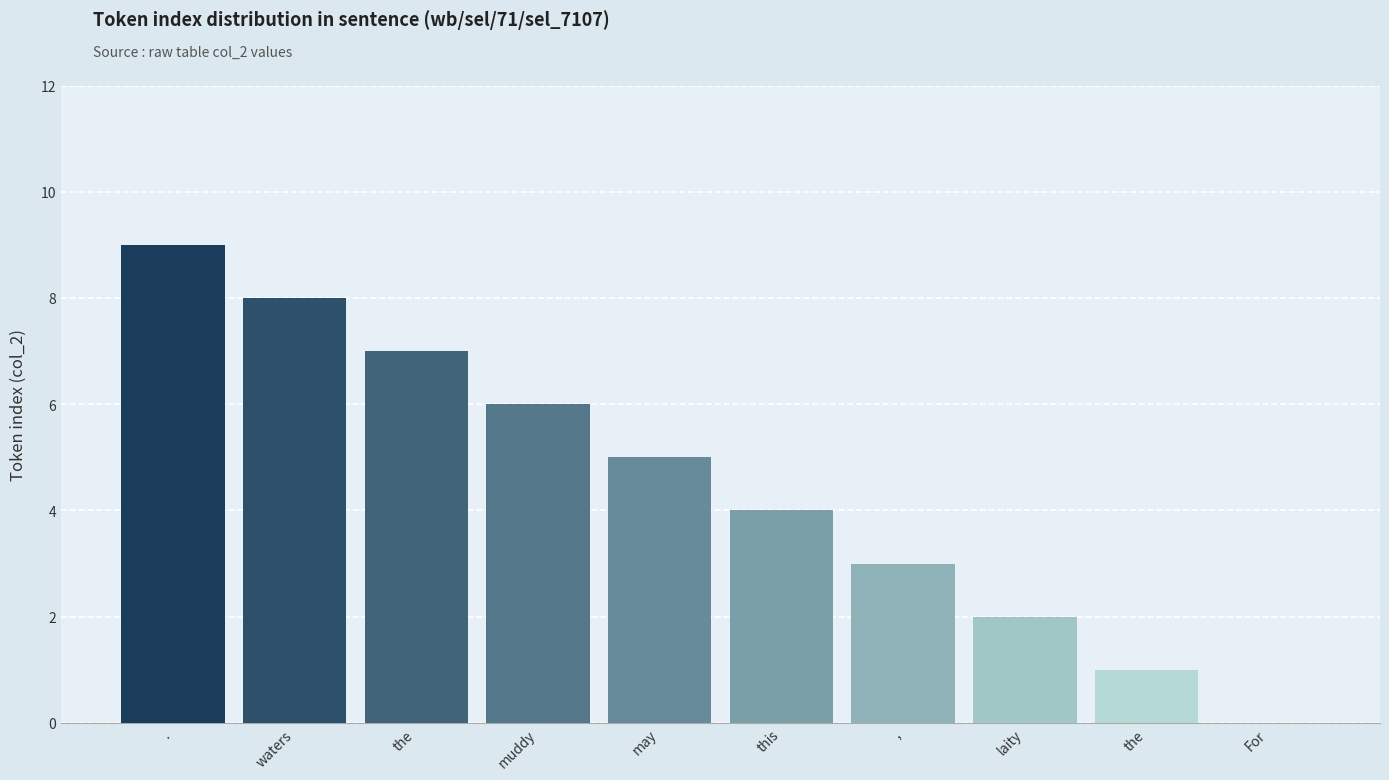

Reading right to left, what are all the values shown in this chart?

For=0	the=1	laity=2	,=3	this=4	may=5	muddy=6	the=7	waters=8	.=9